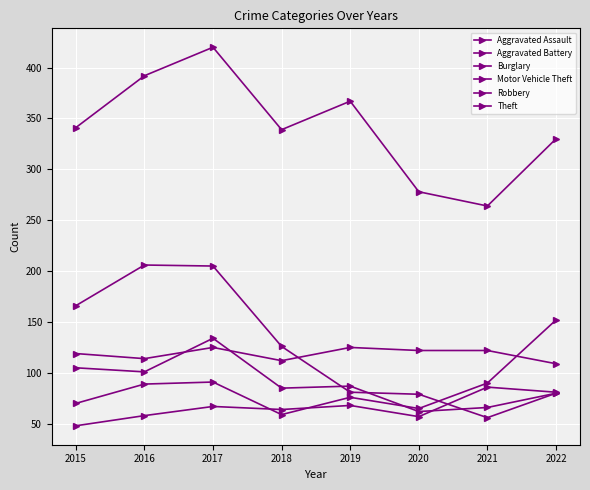

What is the smallest value displayed?

48